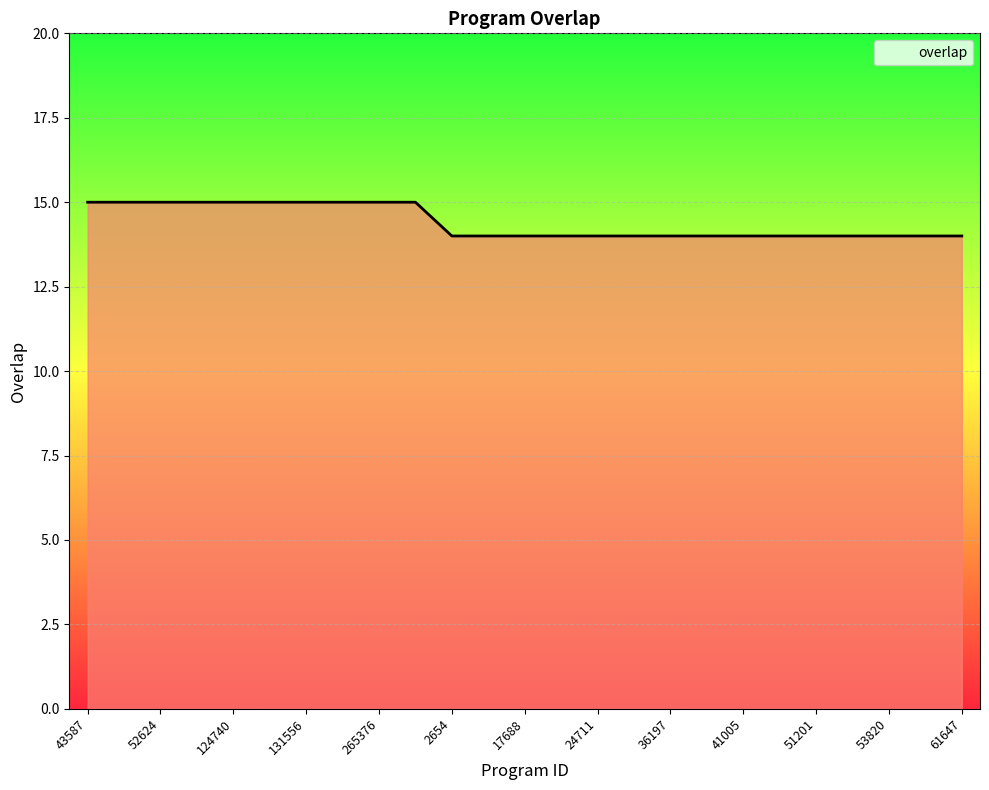

What is the minimum value shown in the chart?

14